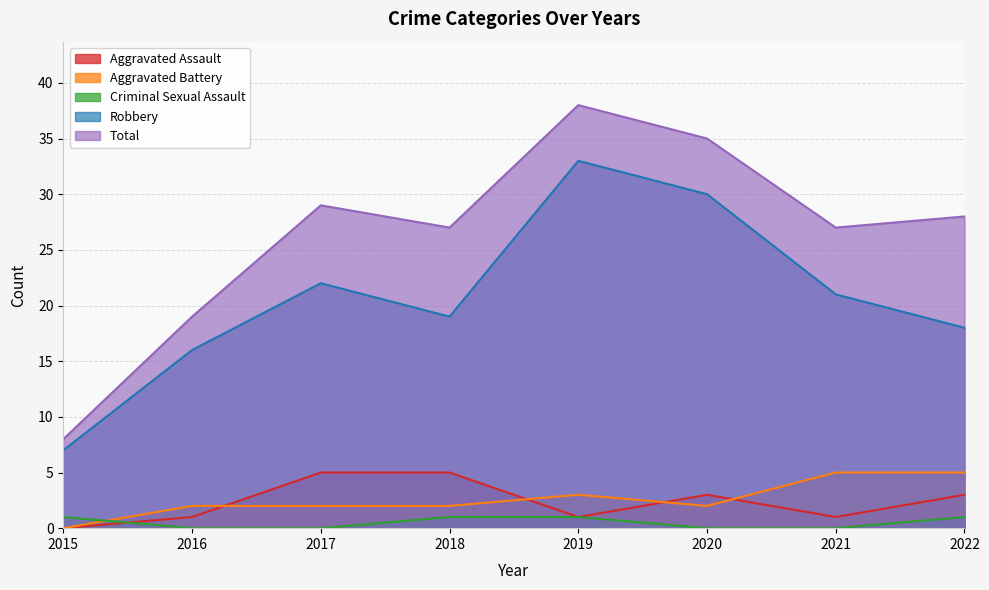

What is the value of the Robbery point at the 7th from the left?

21